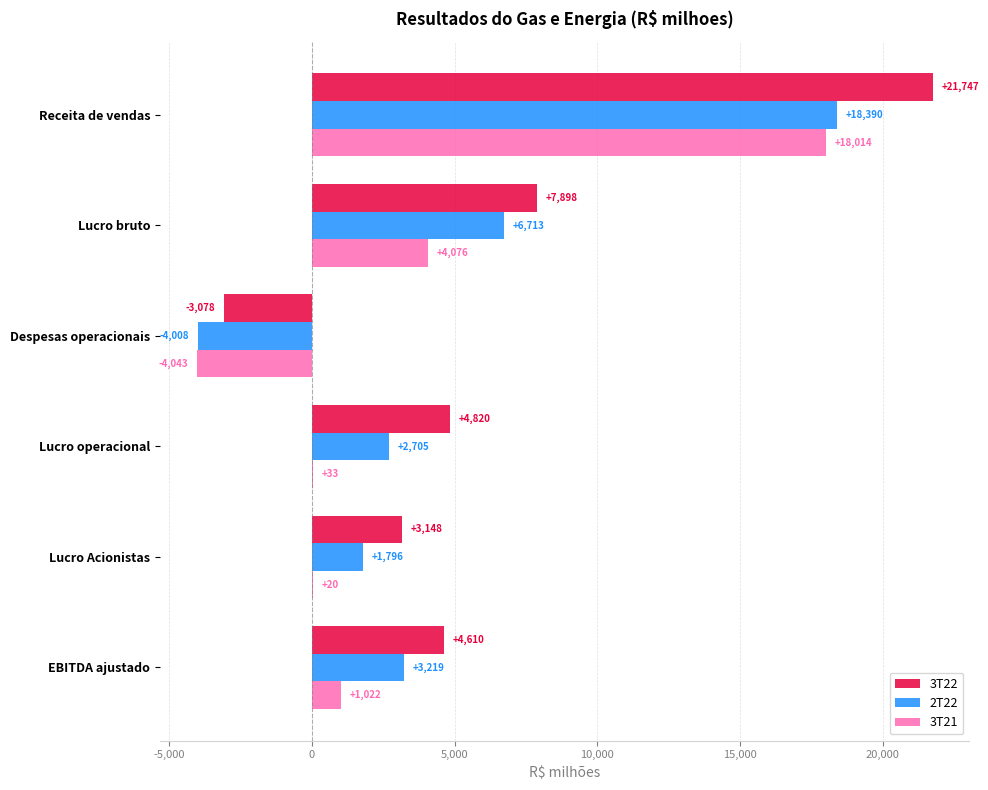

What is the sum of the 3T22 values at Lucro operacional and Lucro Acionistas?

7968